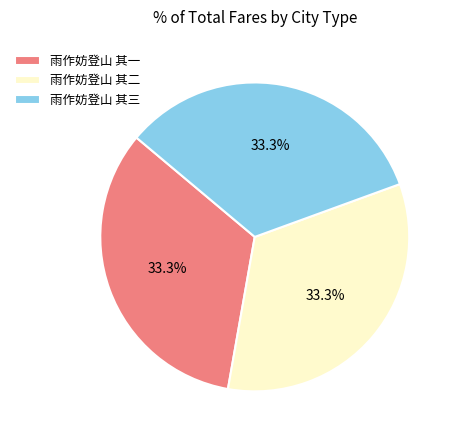

Is the sum of 雨作妨登山 其三 and 雨作妨登山 其一 greater than half?

Yes